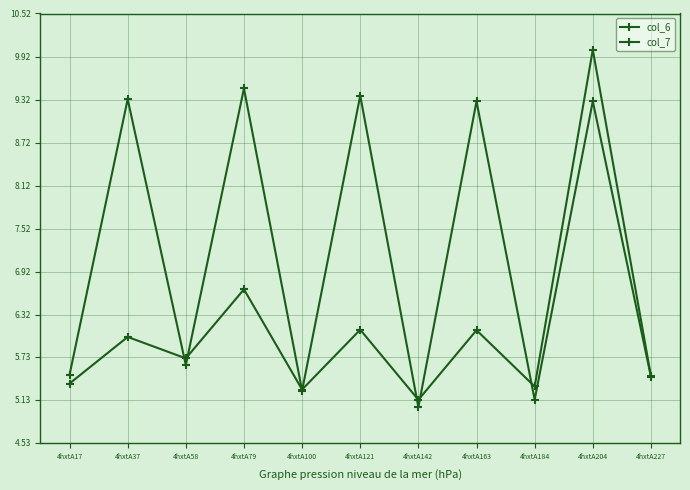

Where is the first local maximum for col_6?

4hxtA37